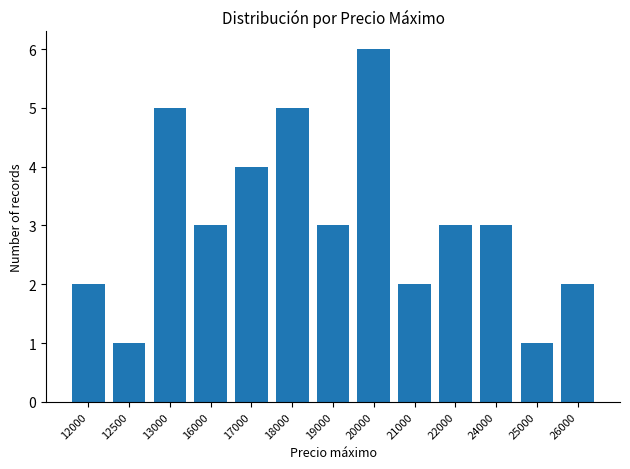

What is the approximate value at 13000?

5